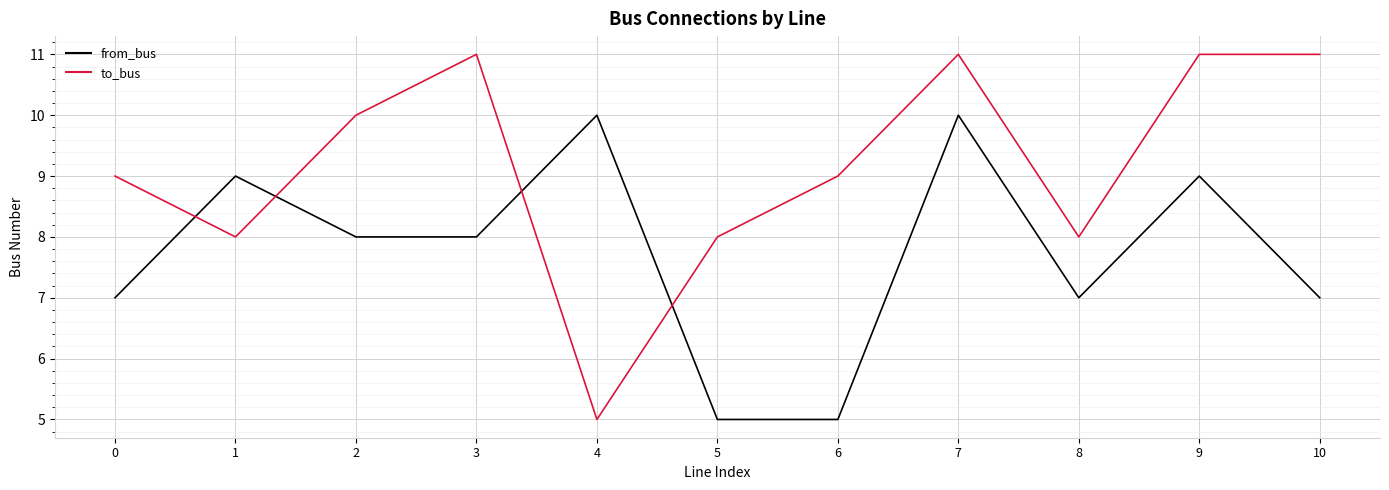

Is it true that from_bus equals 5 at 4?

False